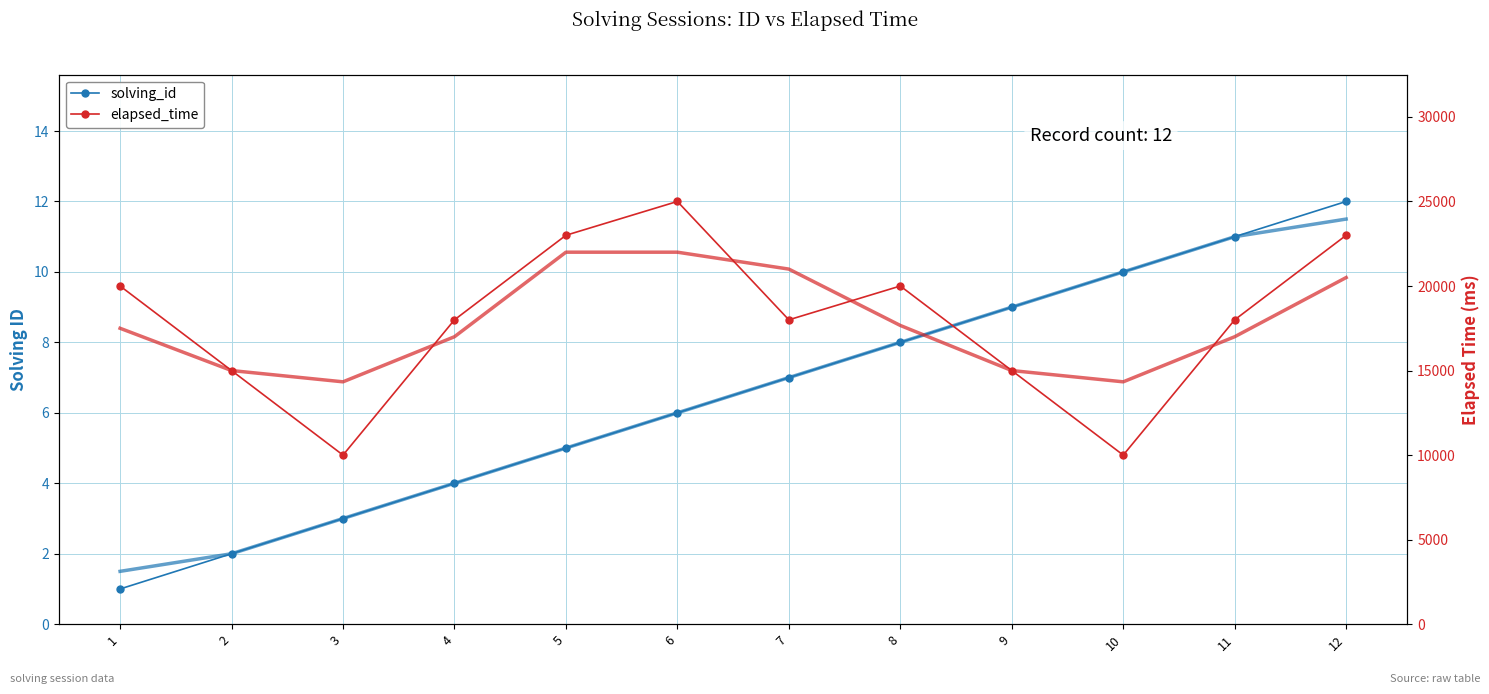

What is the sum of the elapsed_time values at 8 and 5?

43000